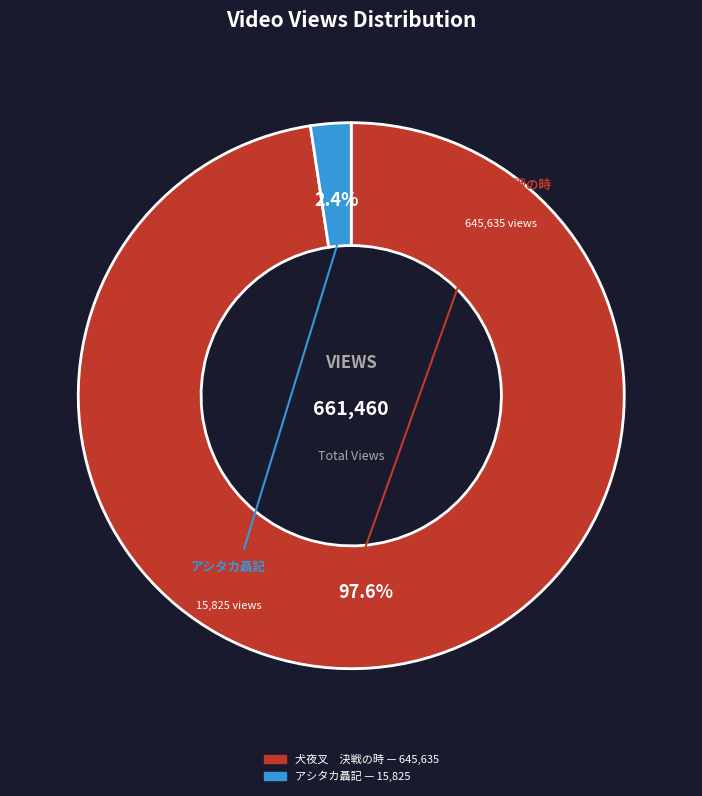

Which slice represents more than half of the pie?

犬夜叉 決戦の時